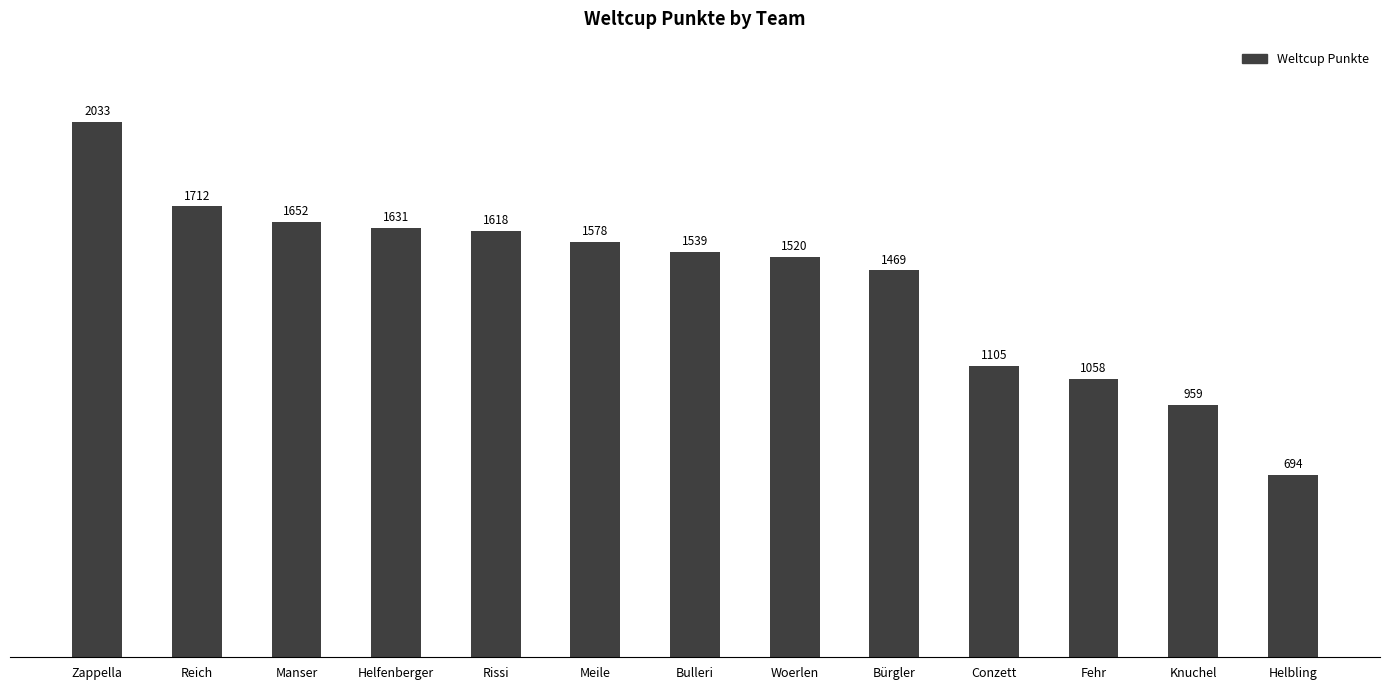

The chart shows a value of 1058 at Fehr. True or false?

True